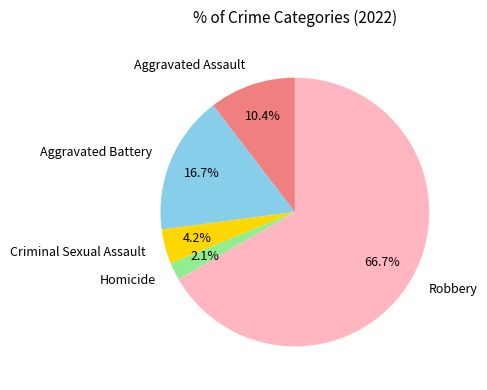

To the nearest percent, what portion does Homicide represent?

2%